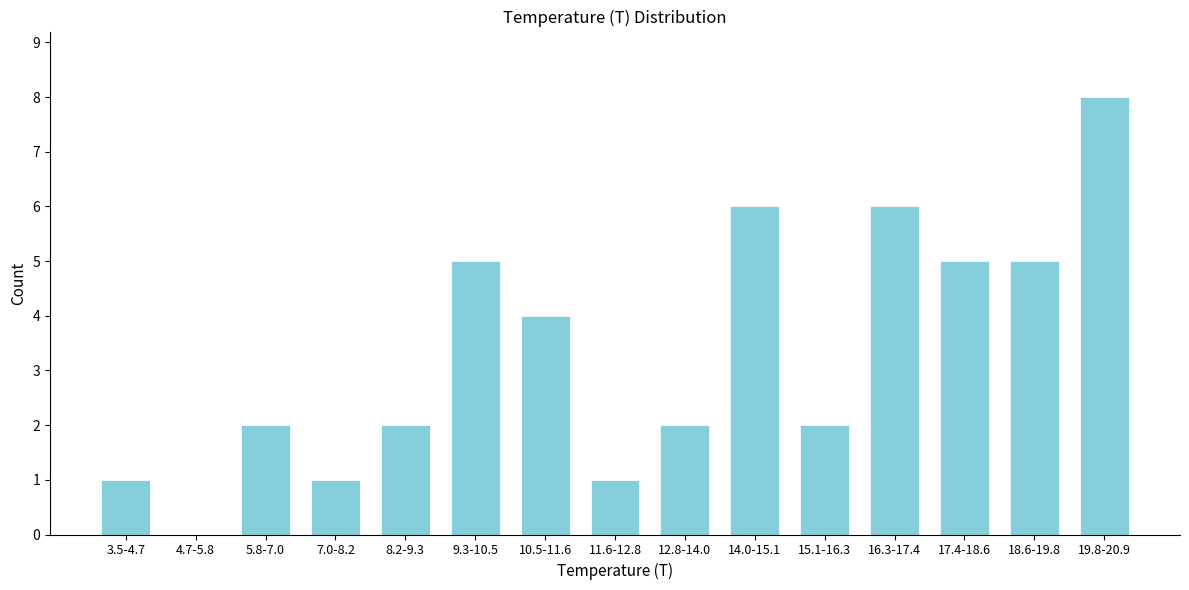

Reading left to right, list all the values displayed in this chart.

3.5-4.7=1	4.7-5.8=0	5.8-7.0=2	7.0-8.2=1	8.2-9.3=2	9.3-10.5=5	10.5-11.6=4	11.6-12.8=1	12.8-14.0=2	14.0-15.1=6	15.1-16.3=2	16.3-17.4=6	17.4-18.6=5	18.6-19.8=5	19.8-20.9=8